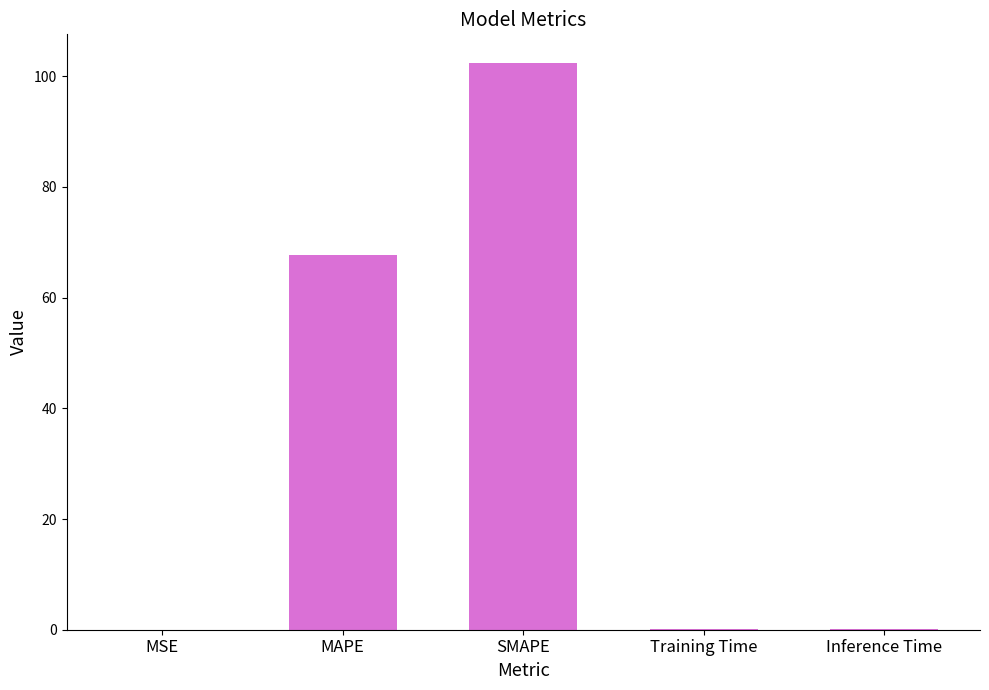

What is the sum of all values?

170.3